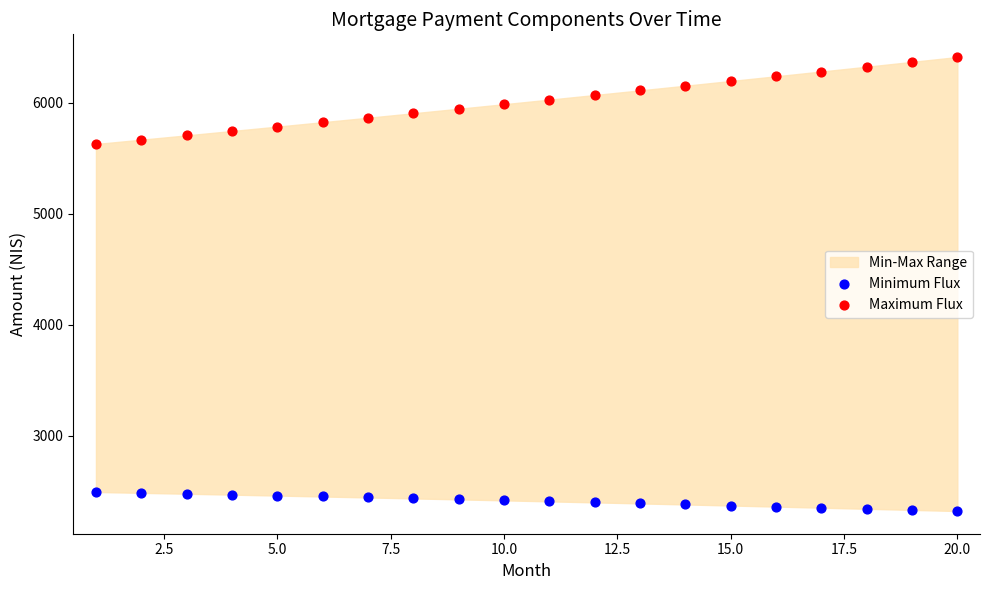

Across all data points, what is the range of X values (max minus min)?

19.0